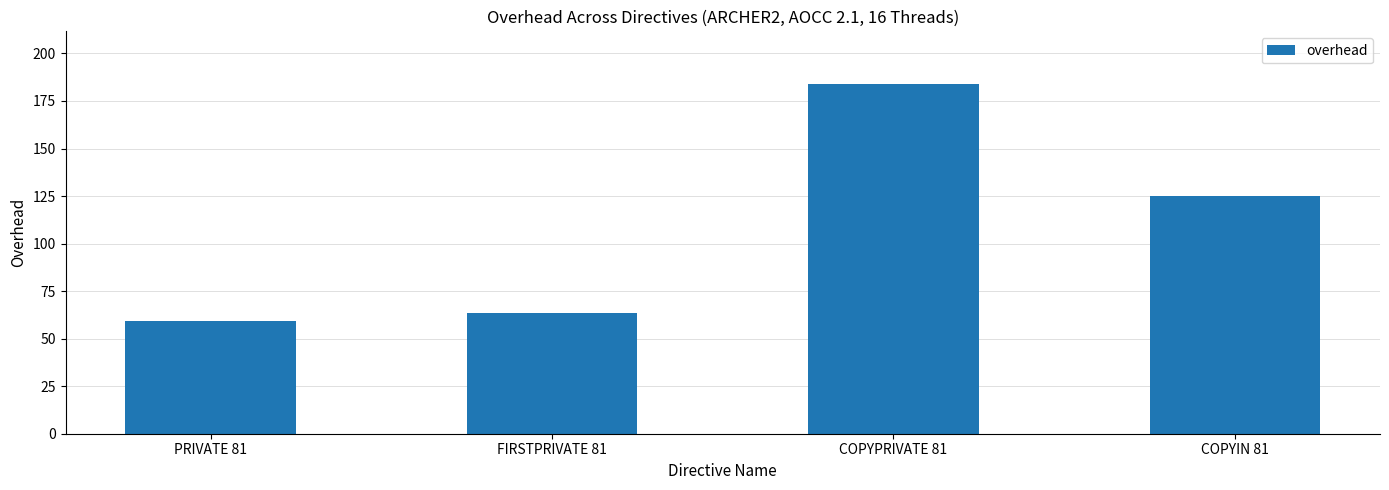

Count the number of categories in the chart.

4